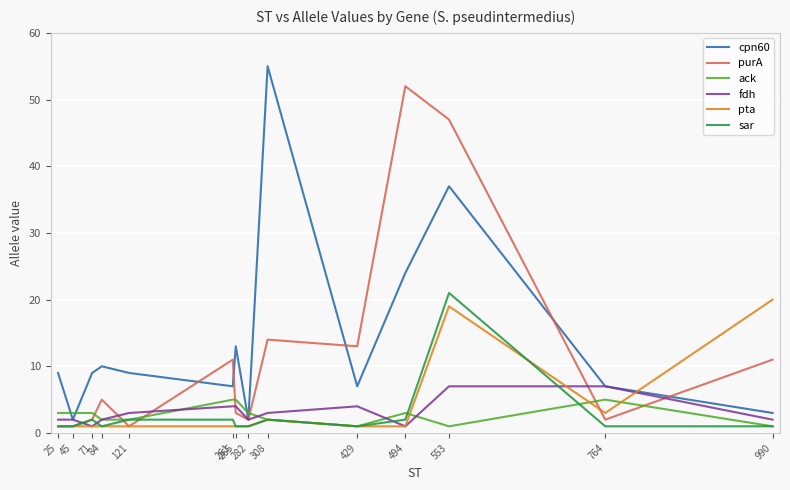

How many lines are shown in the chart?

6